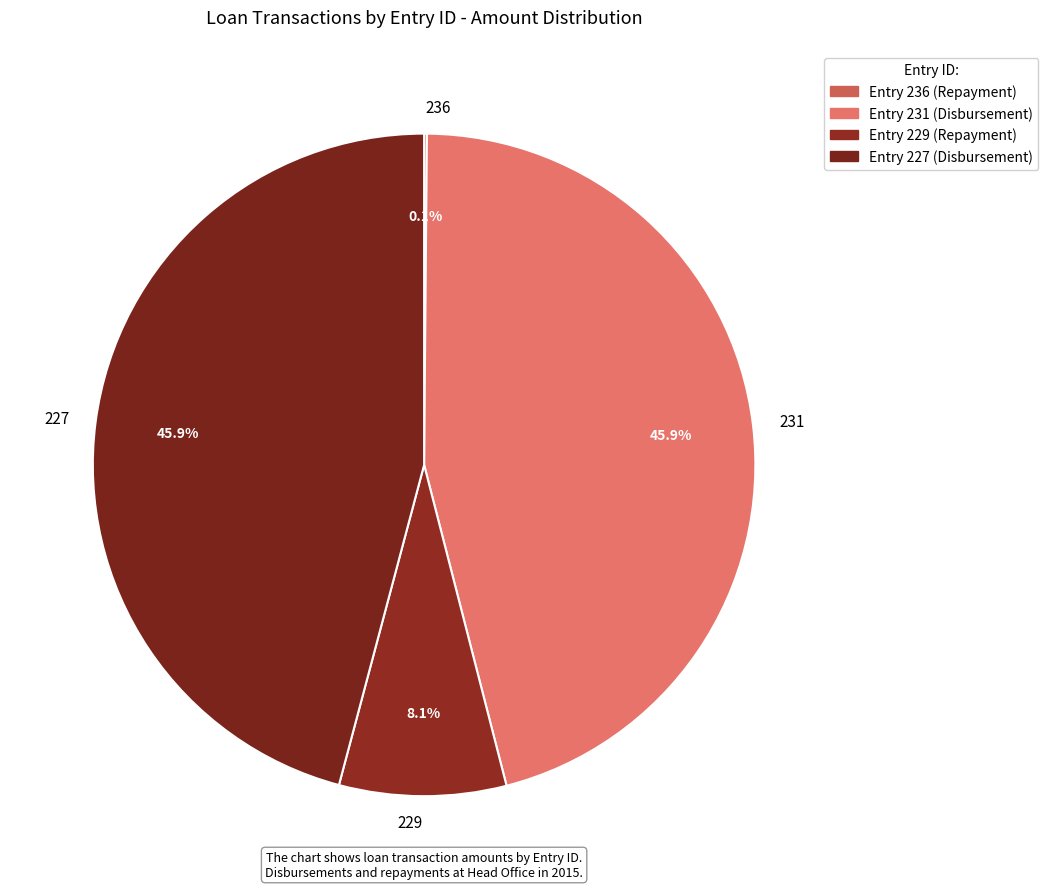

Do 227 and 231 together represent more than half of the pie?

Yes